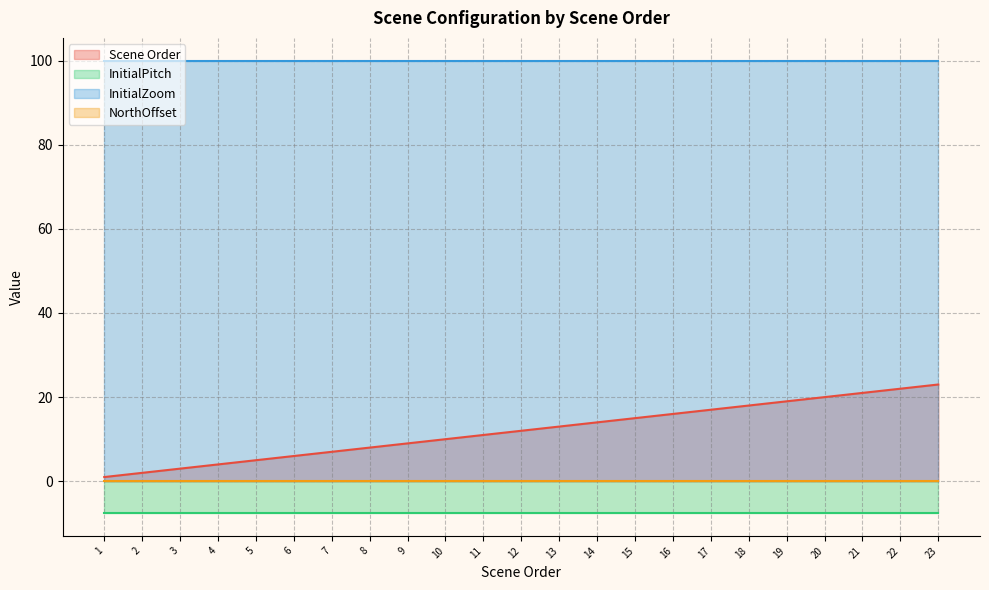

True or false: NorthOffset and Scene Order intersect in this chart.

False